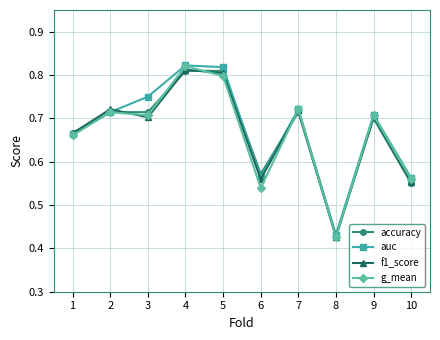

In f1_score, how many points are higher than both neighbors (excluding endpoints)?

4